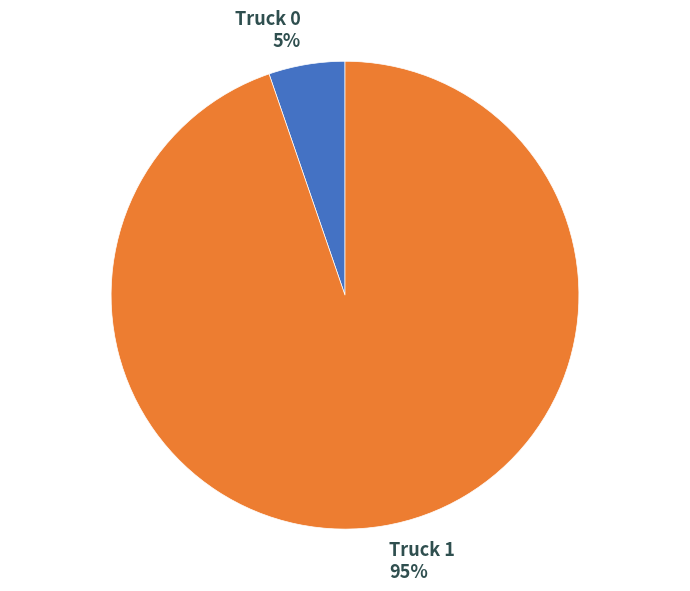

Which has a higher value, Truck 1 or Truck 0?

Truck 1